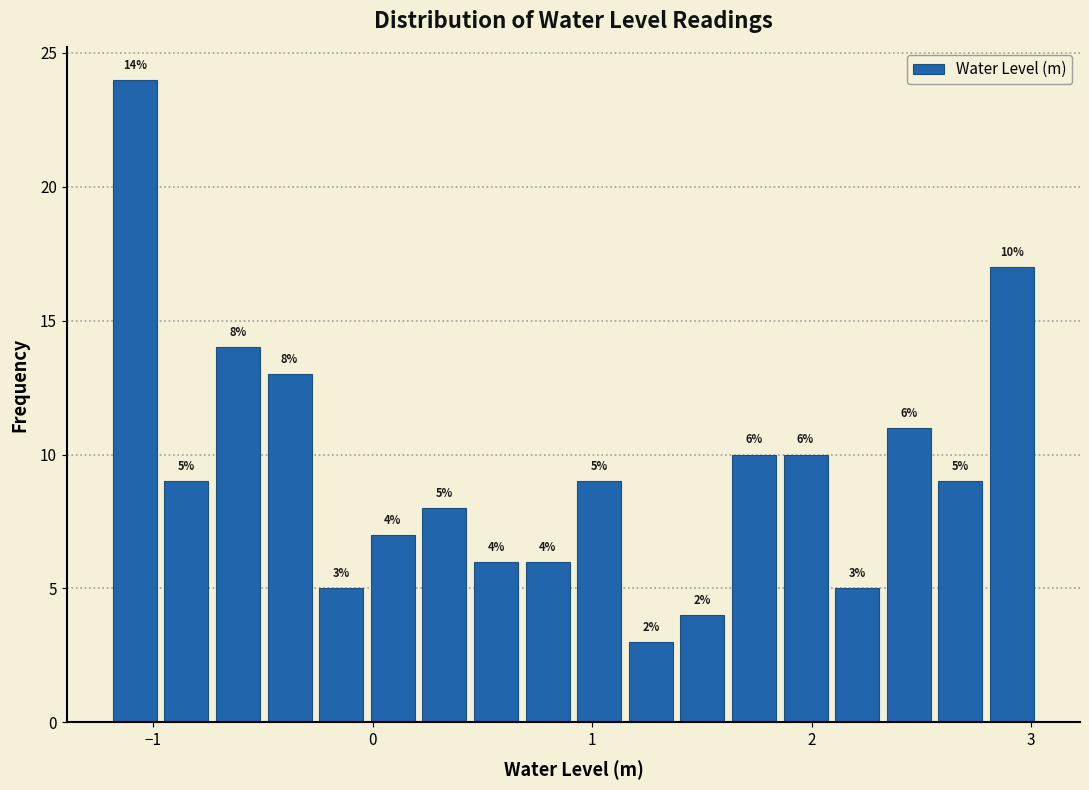

Read against the x-axis, roughly where is the centre of the tallest bar?

-1.1